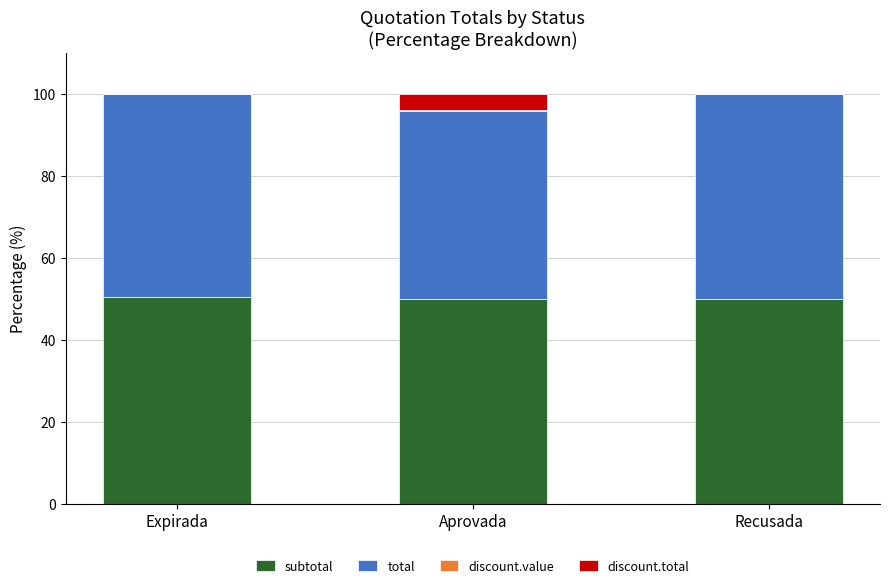

What is the total value across all series at Recusada?

100.0